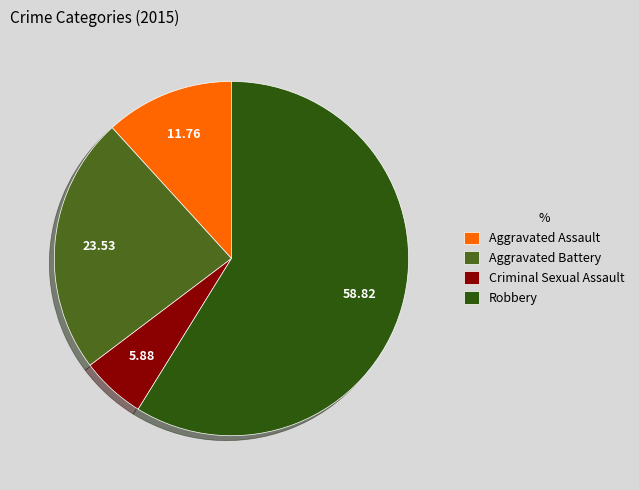

Is it true that Criminal Sexual Assault is 16% of the pie?

False